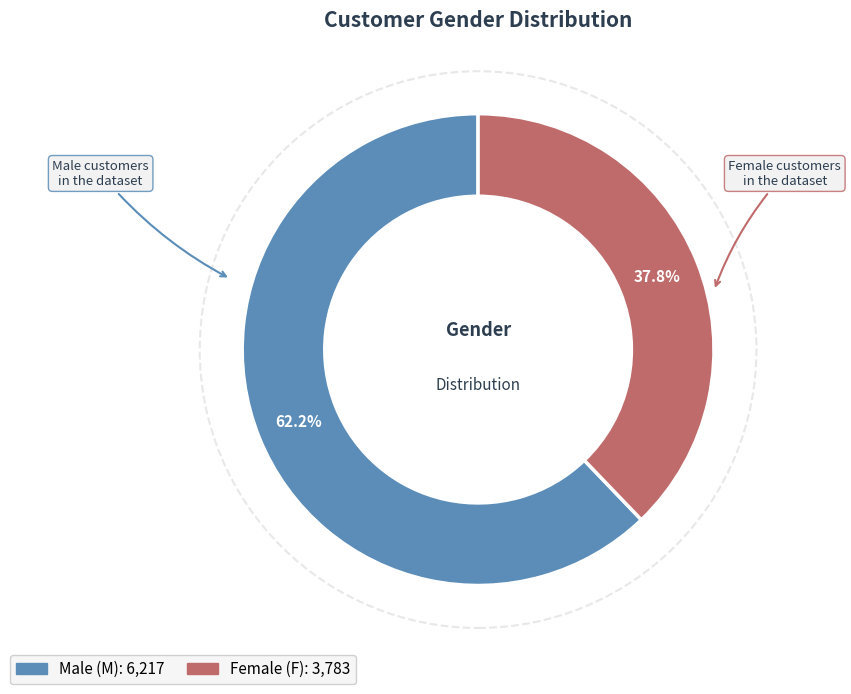

Does any single category account for the majority?

Yes